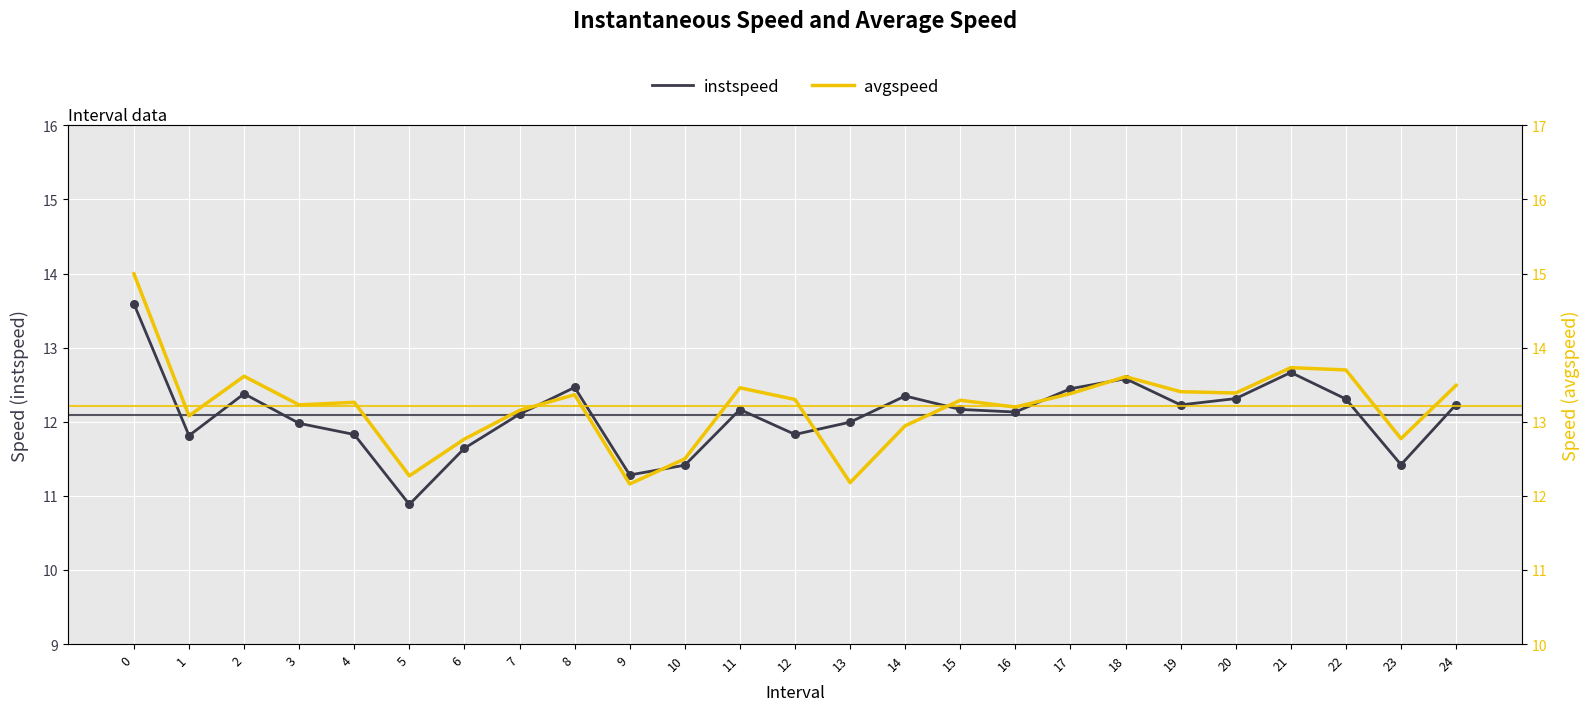

At how many categories does at least one series exceed 13?

18